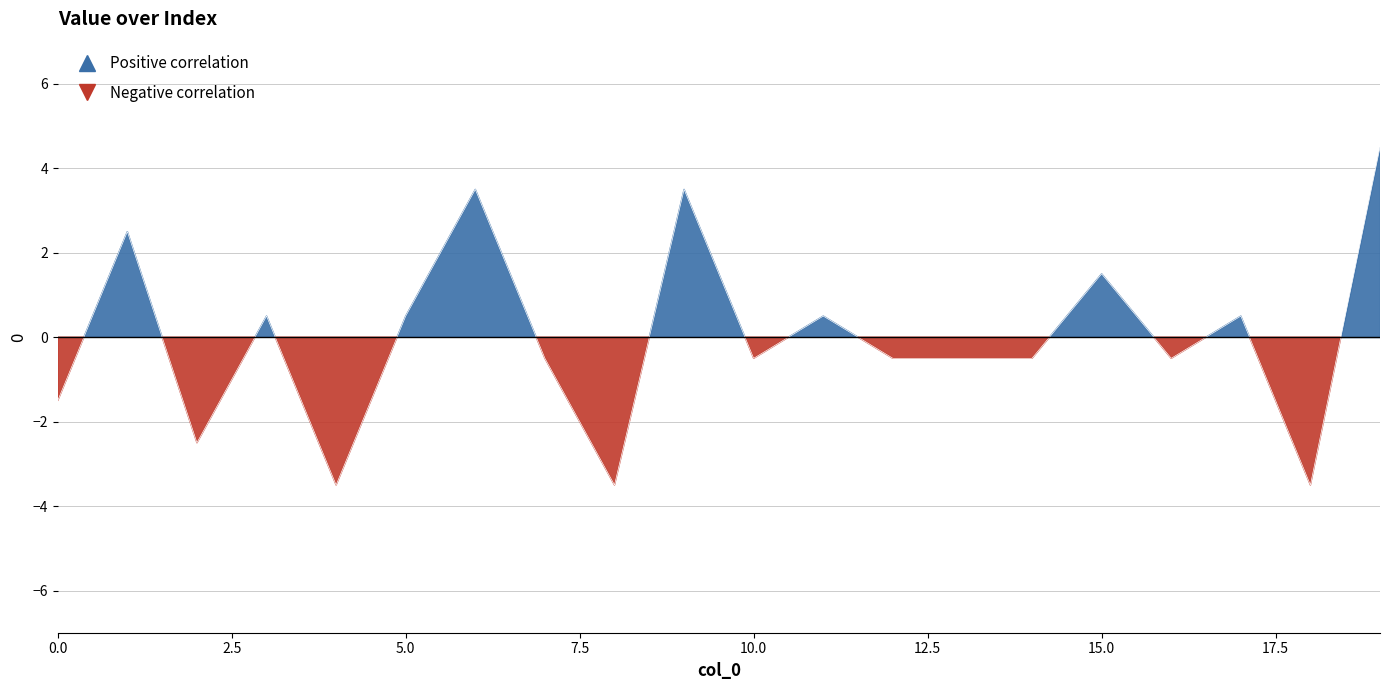

List the labels in order of value, smallest first.

4, 8, 18, 2, 0, 7, 10, 12, 13, 14, 16, 3, 5, 11, 17, 15, 1, 6, 9, 19